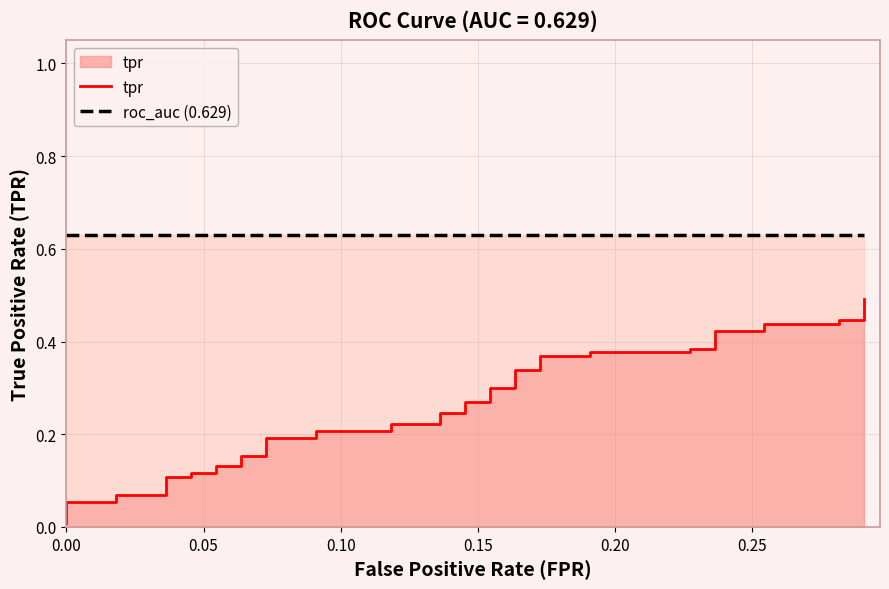

What is the sum of all tpr values?

10.2